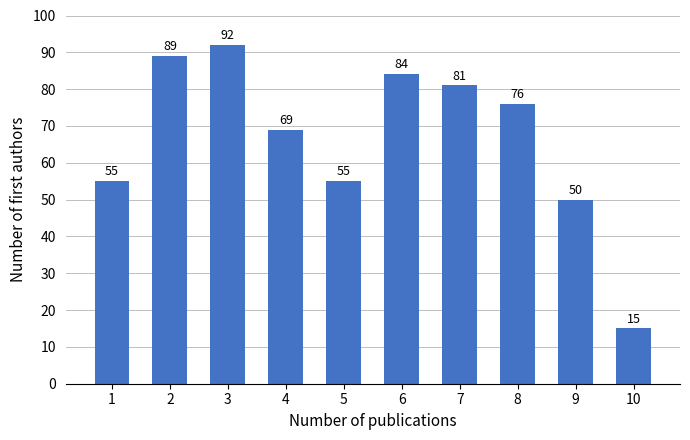

Reading left to right, what are all the values shown in this chart?

55	89	92	69	55	84	81	76	50	15